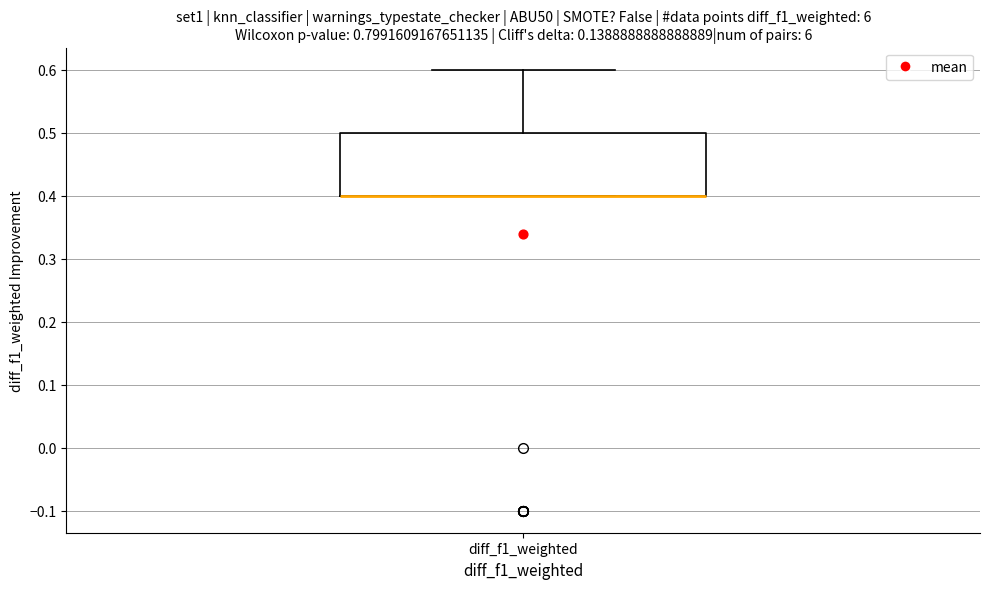

Read this box plot against the y-axis: the position of the median line, the range covered by the box, and the ends of both whiskers. The values are not printed on the chart, so give them approximately, as read against the axis.

median 0.4 (drawn on the box's lower edge), box 0.4 to 0.5, whiskers 0.4 to 0.6